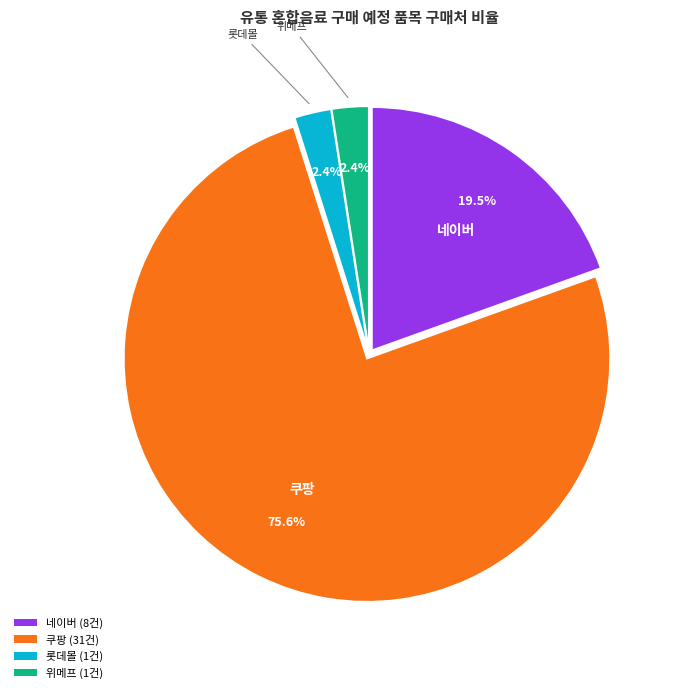

Combined, do 롯데몰 and 쿠팡 account for over 50%?

Yes